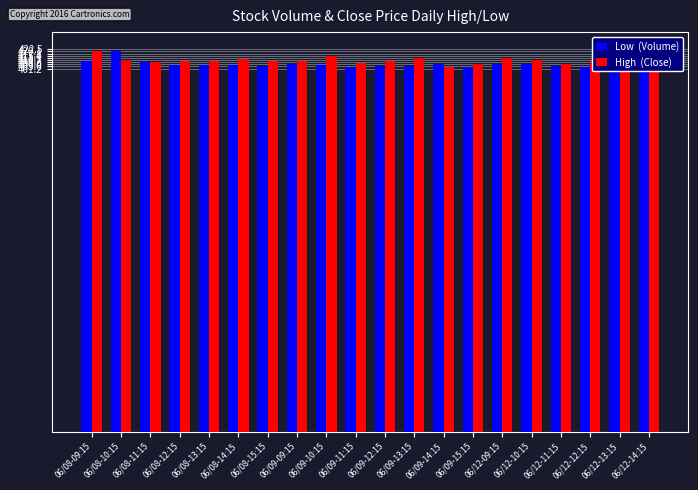

What is the spread (max minus min) of values at 06/08-11:15?

0.9